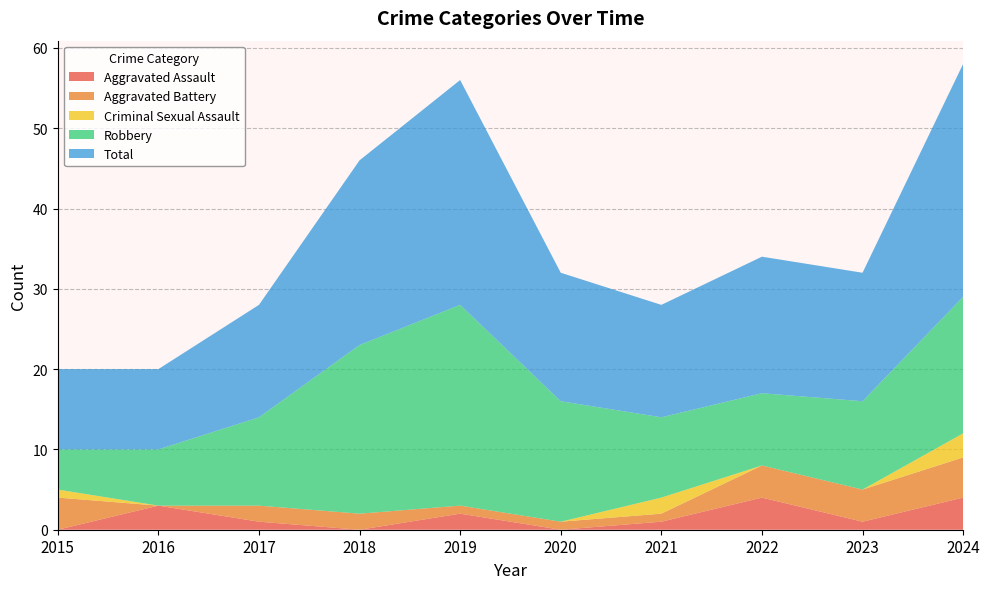

Reading left to right, what are all the values shown in this chart?

Aggravated Assault: 0	3	1	0	2	0	1	4	1	4
Aggravated Battery: 4	0	2	2	1	1	1	4	4	5
Criminal Sexual Assault: 1	0	0	0	0	0	2	0	0	3
Robbery: 5	7	11	21	25	15	10	9	11	17
Total: 10	10	14	23	28	16	14	17	16	29